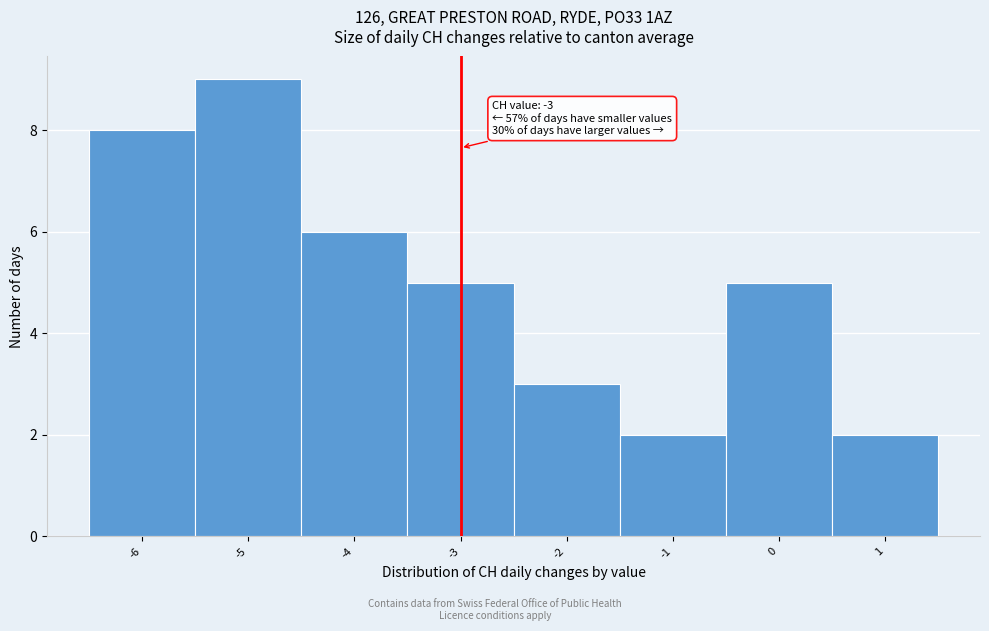

Which range on the x-axis has the tallest bar?

-5.5 to -4.5